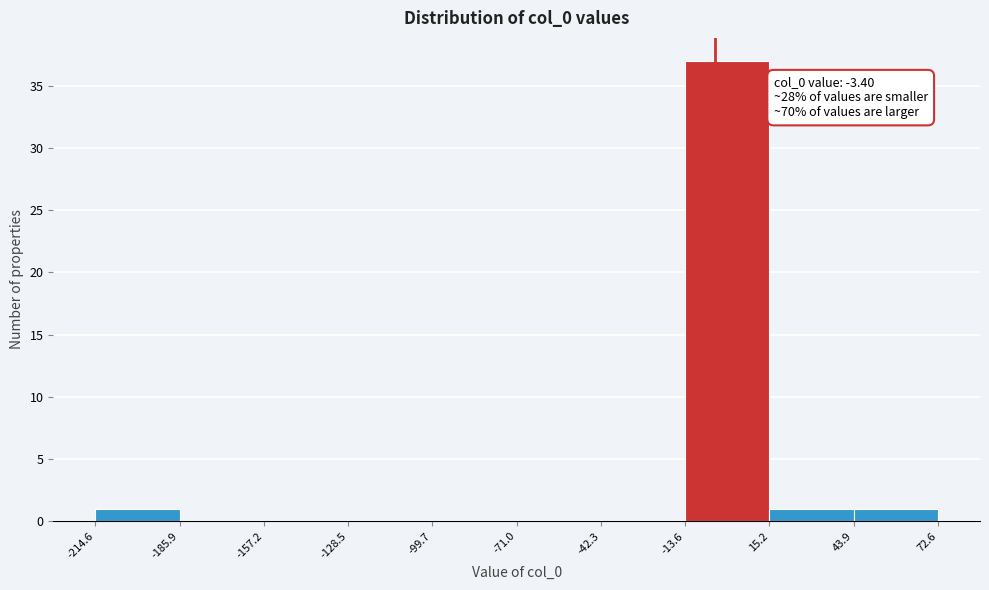

Which range on the x-axis has the tallest bar?

-13.6 to 15.2